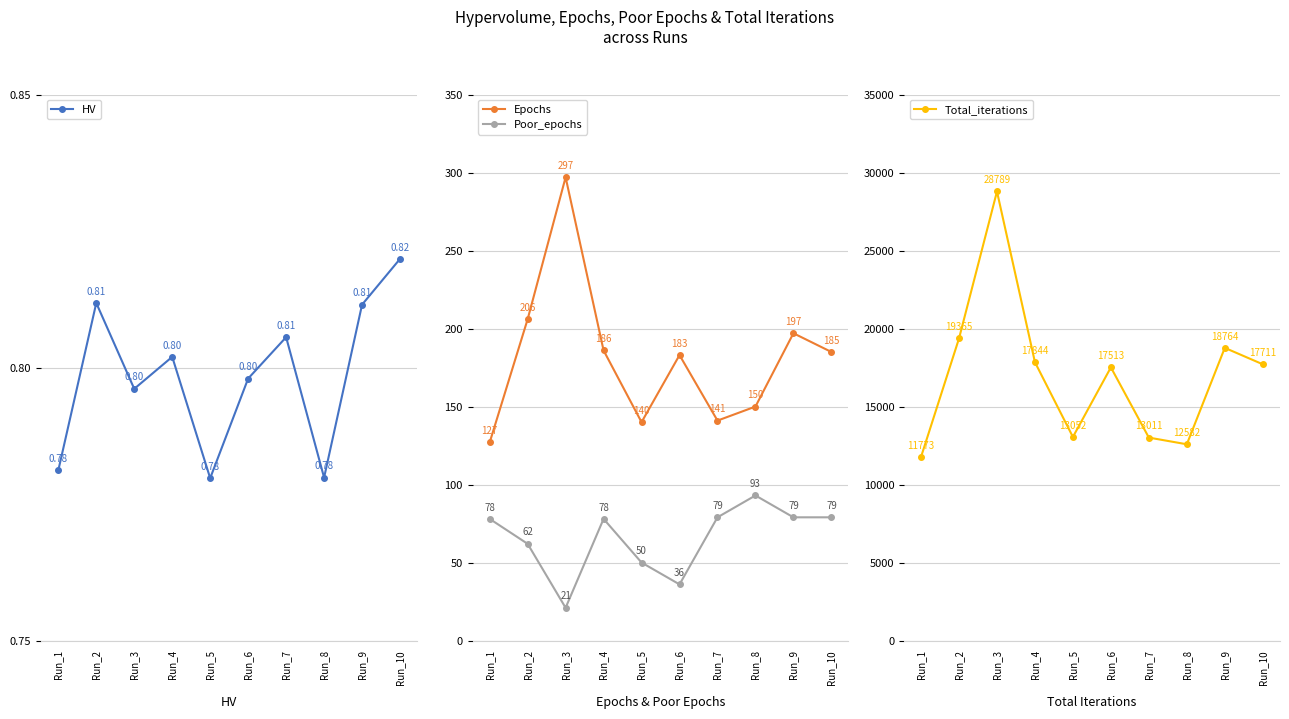

What is the value of the Total_iterations point at the 6th from the left?

17513